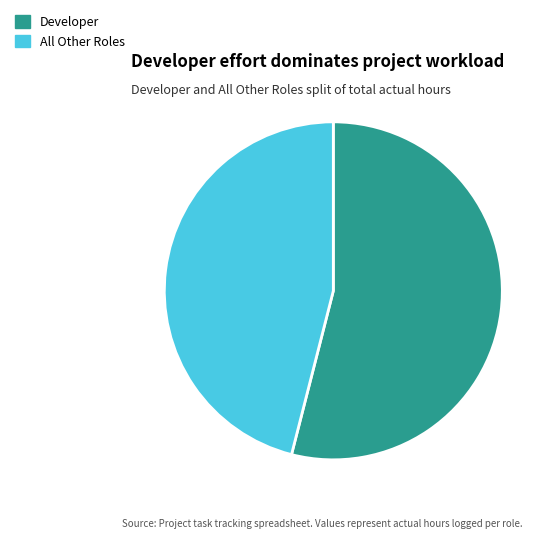

Is there any slice that represents more than half of the pie?

Yes